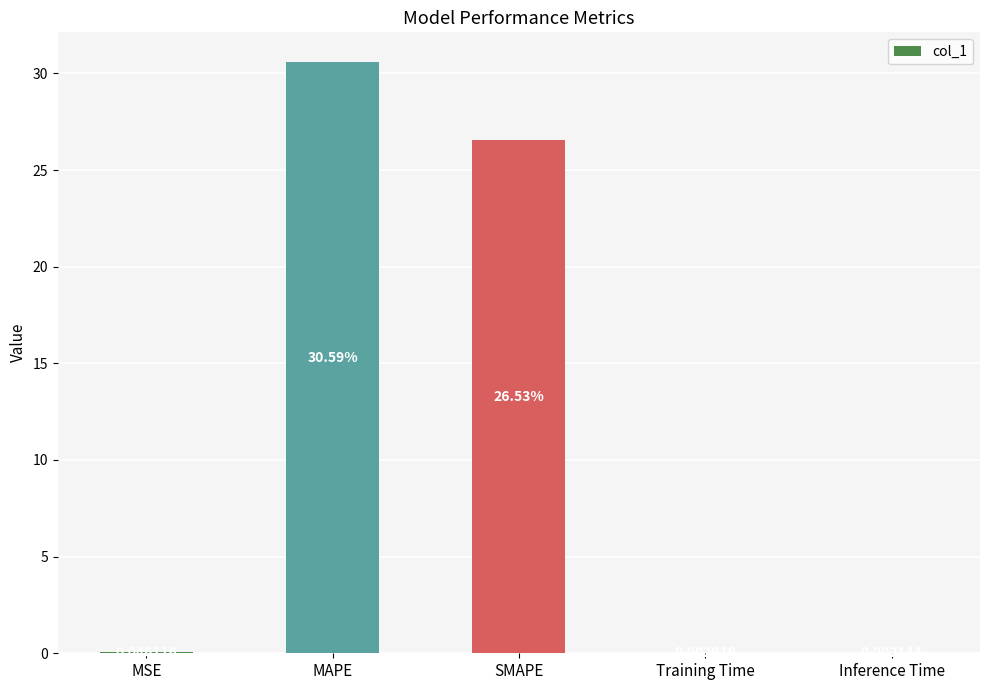

What is the difference between the values at SMAPE and Inference Time?

26.5